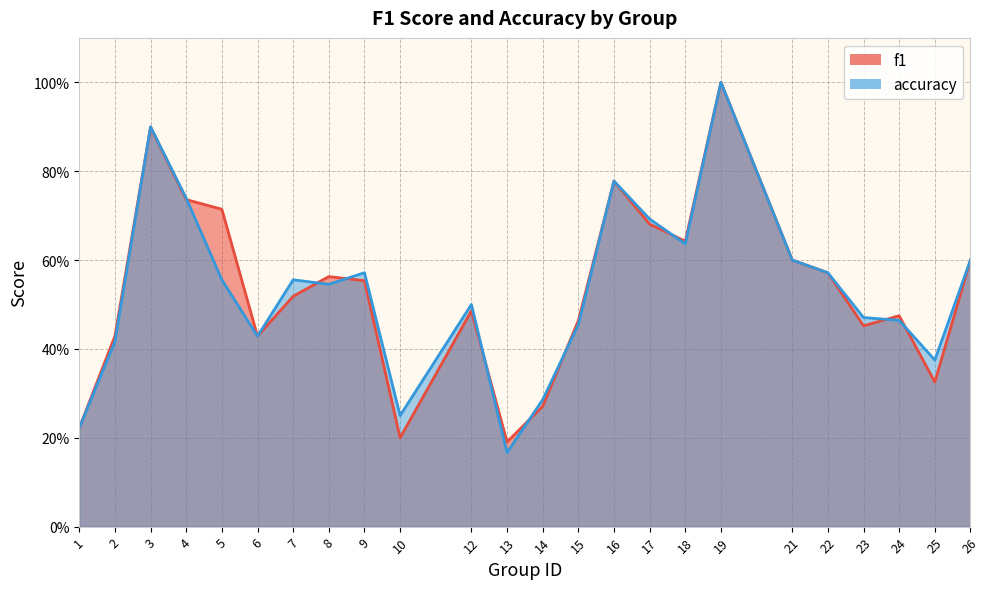

Reading left to right, transcribe all the data shown in this chart.

f1: 1=0.2	2=0.4	3=0.9	4=0.7	5=0.7	6=0.4	7=0.5	8=0.6	9=0.6	10=0.2	12=0.5	13=0.2	14=0.3	15=0.5	16=0.8	17=0.7	18=0.6	19=1.0	21=0.6	22=0.6	23=0.5	24=0.5	25=0.3	26=0.6
accuracy: 1=0.2	2=0.4	3=0.9	4=0.7	5=0.6	6=0.4	7=0.6	8=0.5	9=0.6	10=0.2	12=0.5	13=0.2	14=0.3	15=0.5	16=0.8	17=0.7	18=0.6	19=1.0	21=0.6	22=0.6	23=0.5	24=0.5	25=0.4	26=0.6